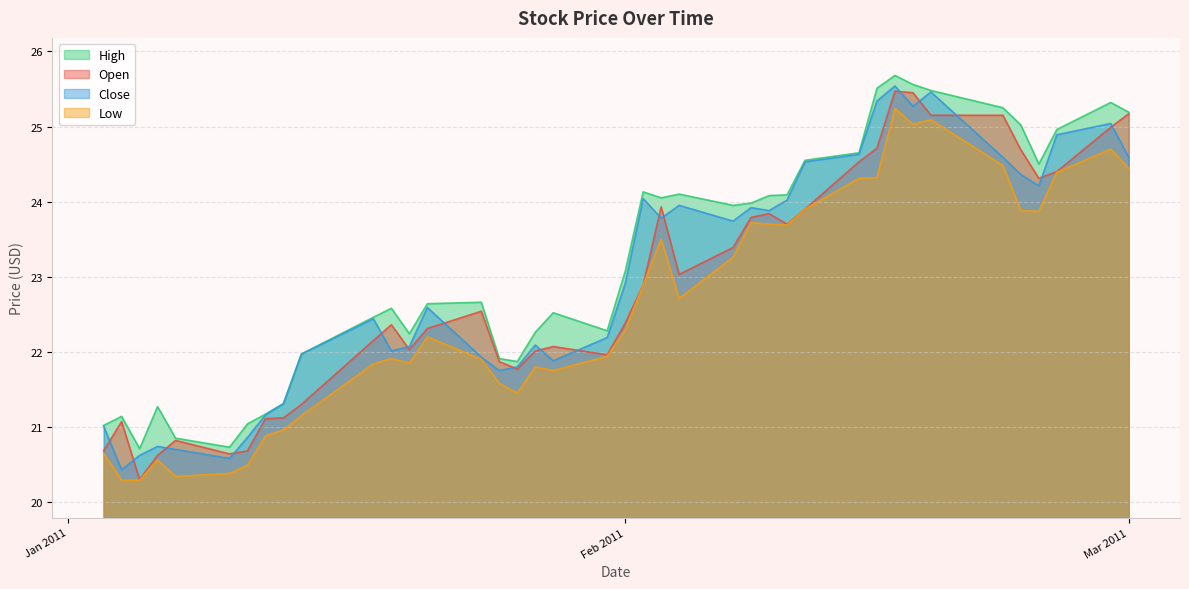

At 2011-02-14, list the series in order from smallest to largest.

Low, Open, Close, High